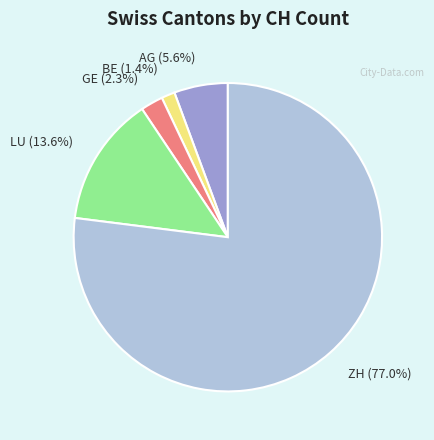

True or false: AG accounts for 17% of the total.

False